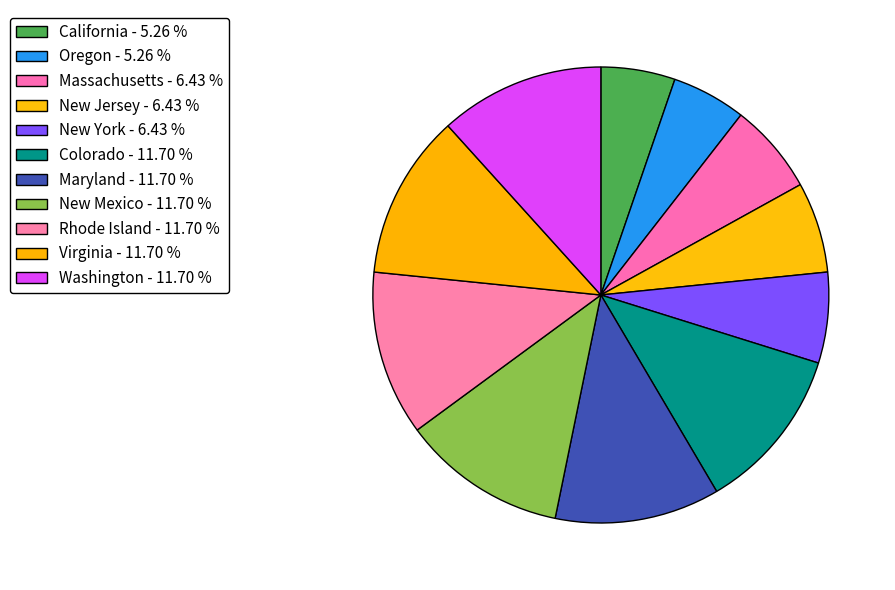

True or false: Massachusetts accounts for 1% of the total.

False